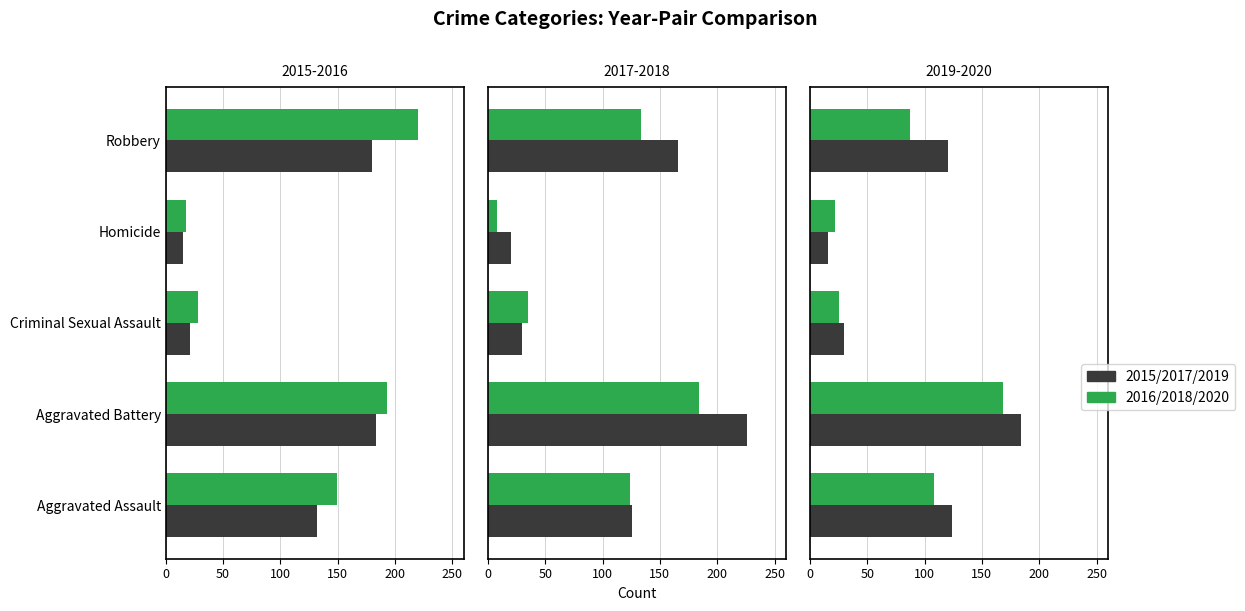

Rank the series by their maximum value, from lowest to highest.

2020, 2015, 2018, 2019, 2016, 2017